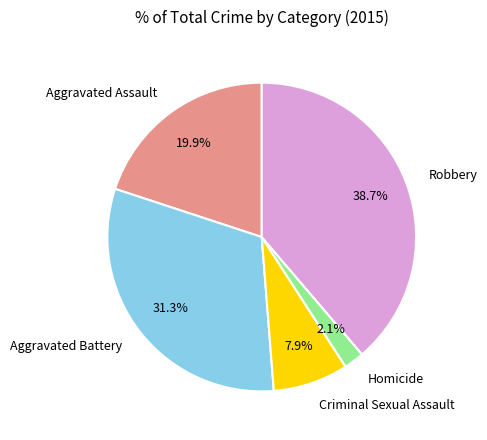

The Robbery slice represents 52% of the pie. True or false?

False